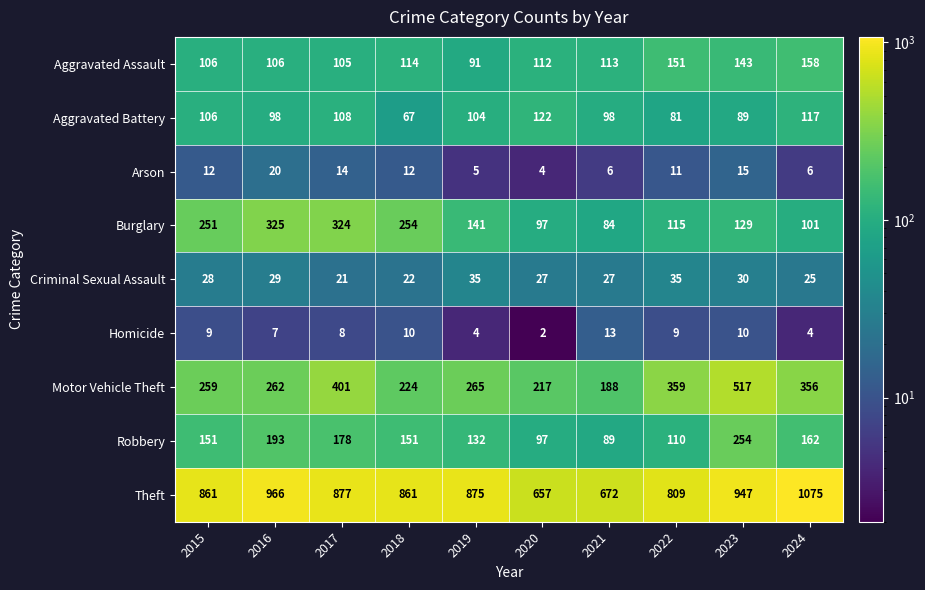

Which series has the widest spread of values?

Theft